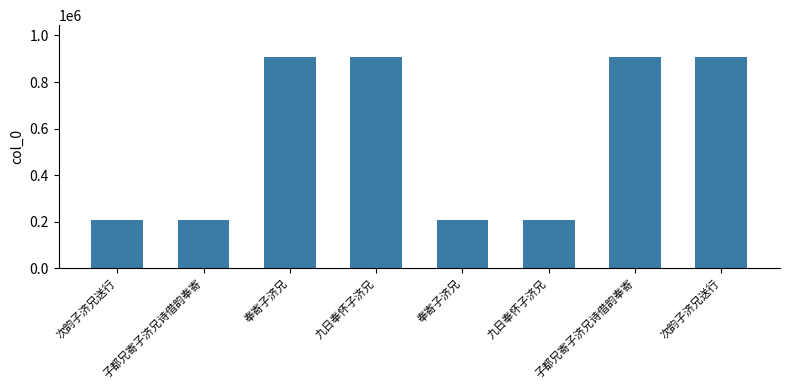

What is the change in value from 奉寄子济兄 to 九日奉怀子济兄?

-100